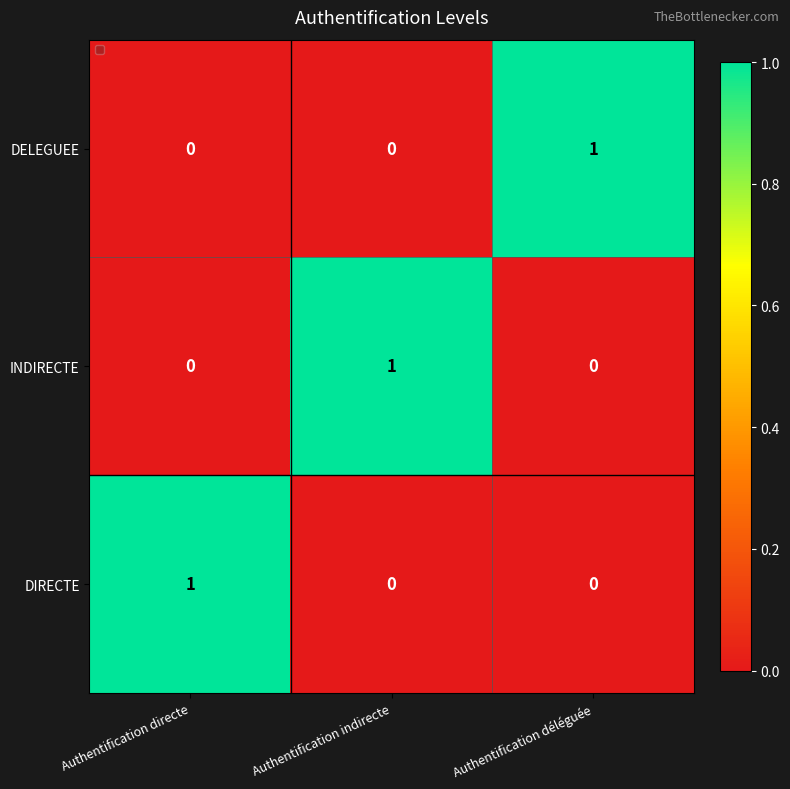

Count the DIRECTE values in the range 0 to 1.

3